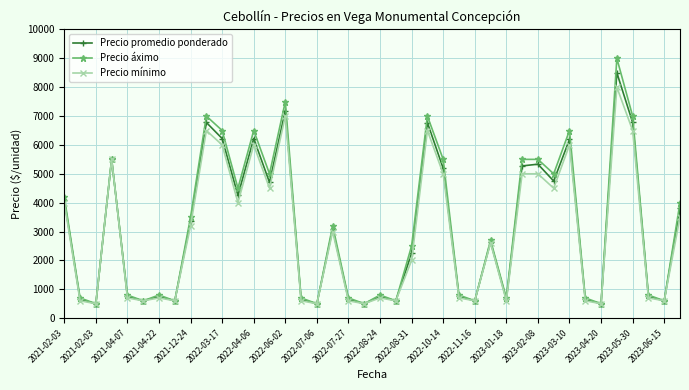

Which series has the widest spread of values?

Precio áximo